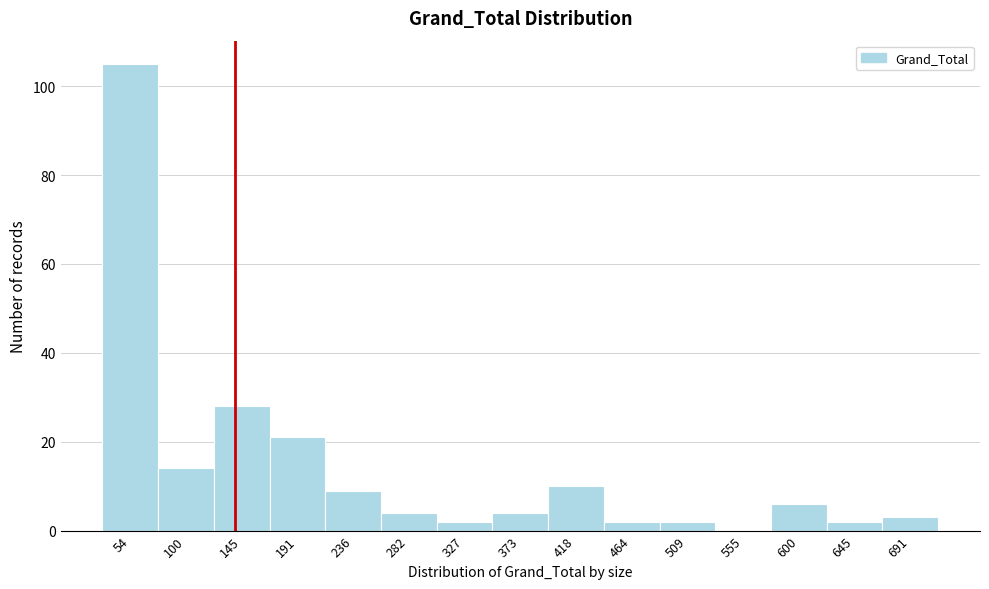

How tall is the bar that spans 75 to 125 on the x-axis? Neither the bar edges nor the heights are printed on the chart, so give them approximately, as read against the axes.

14